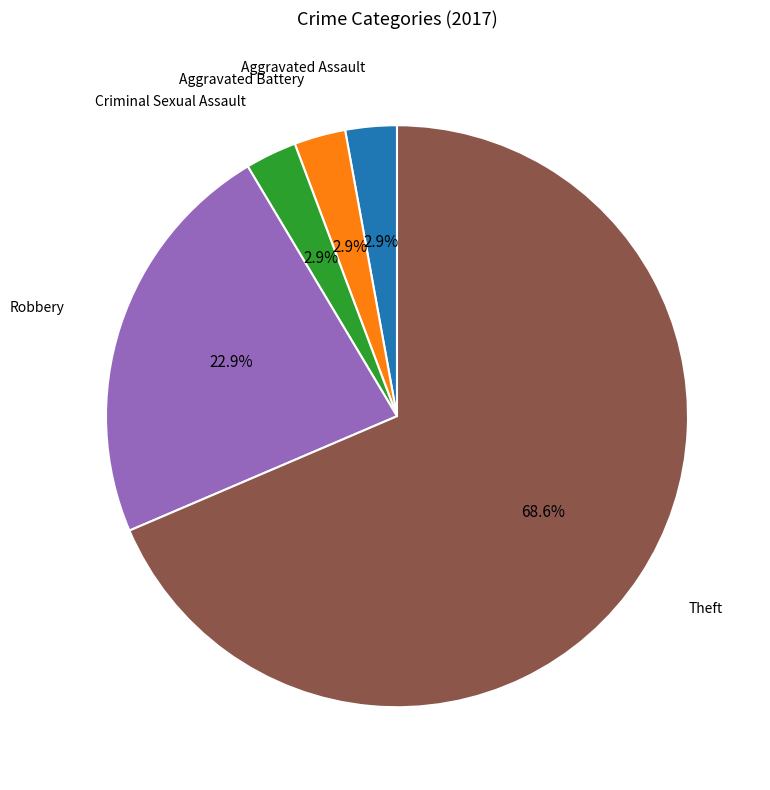

Is there a majority slice in this chart?

Yes